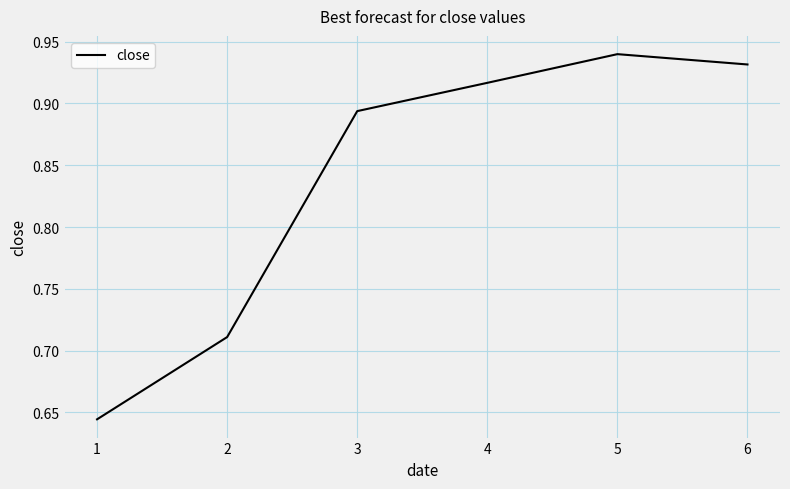

How many values are between 0 and 1?

6